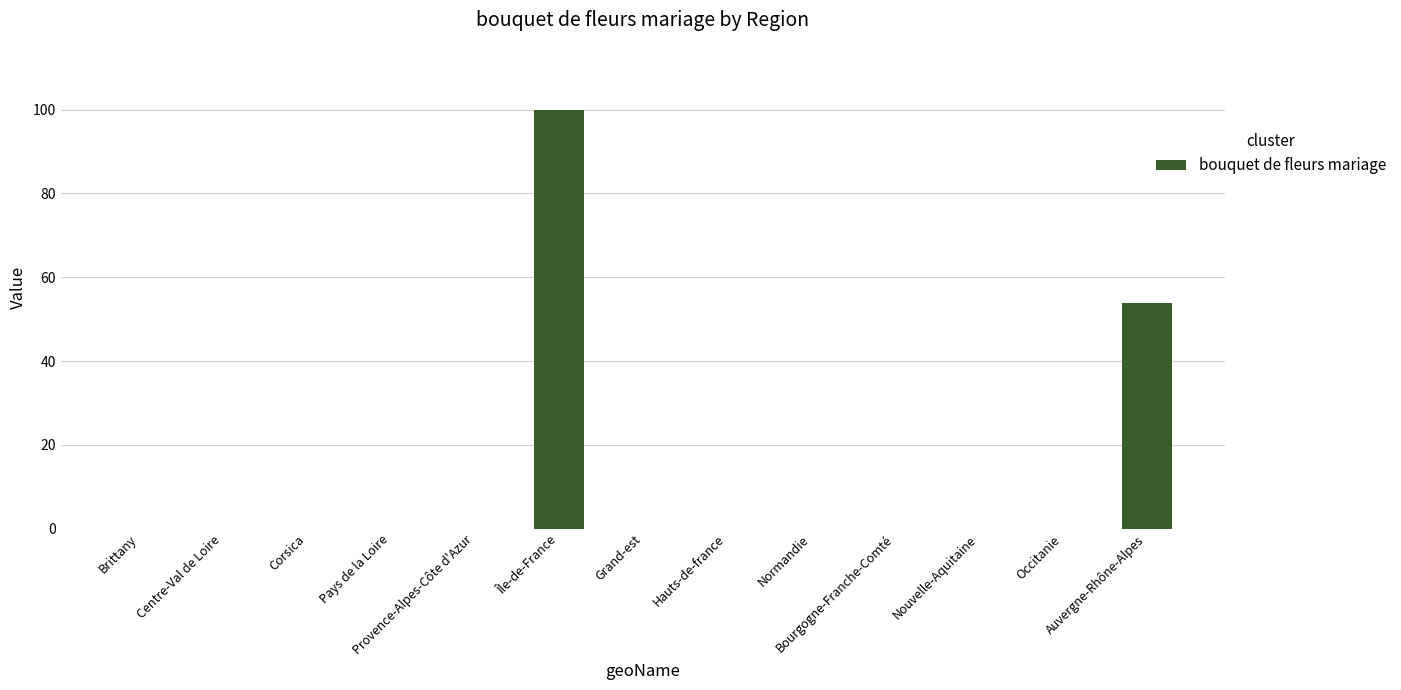

Reading right to left, extract all data points from this chart.

53.8	0.0	0.0	0.0	0.0	0.0	0.0	100.0	0.0	0.0	0.0	0.0	0.0